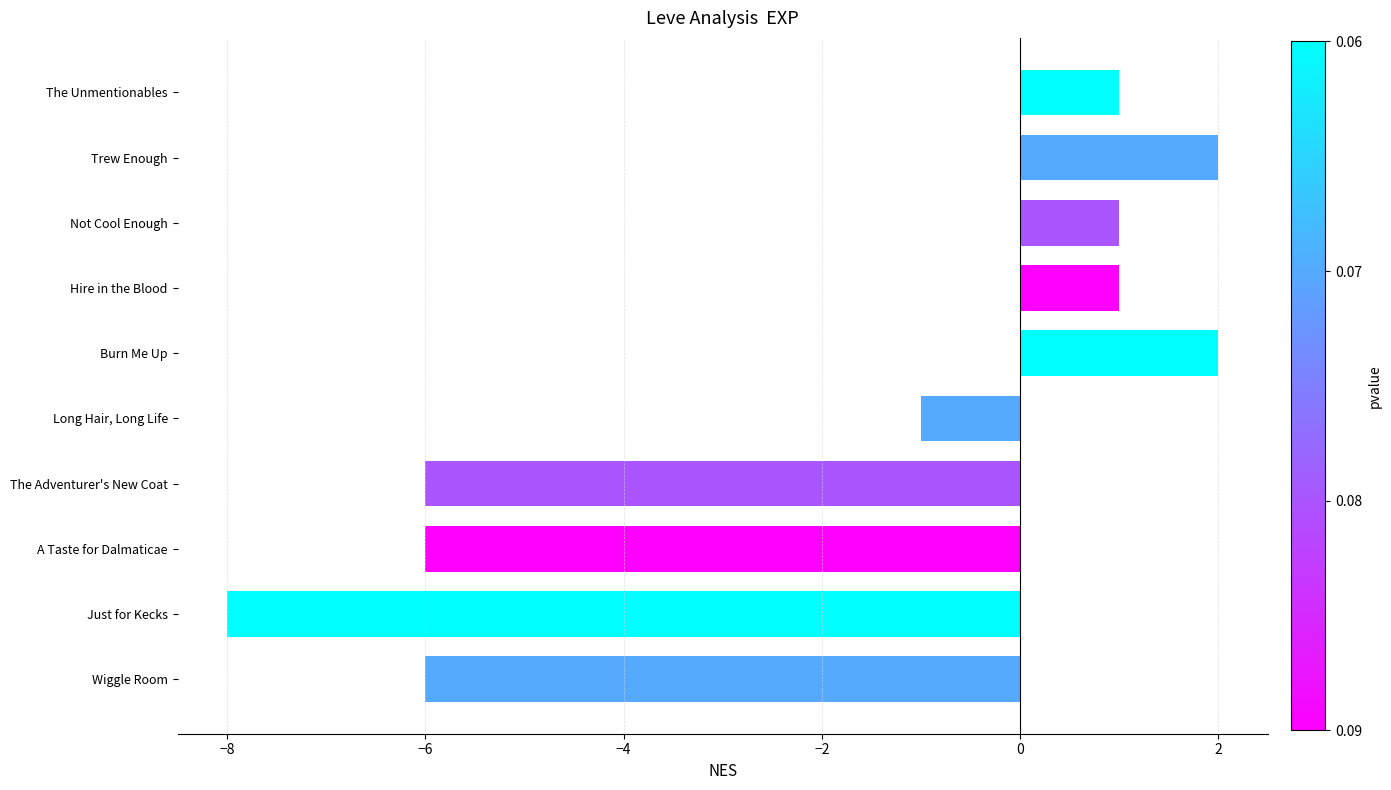

True or false: the data shows 3 at Trew Enough.

False